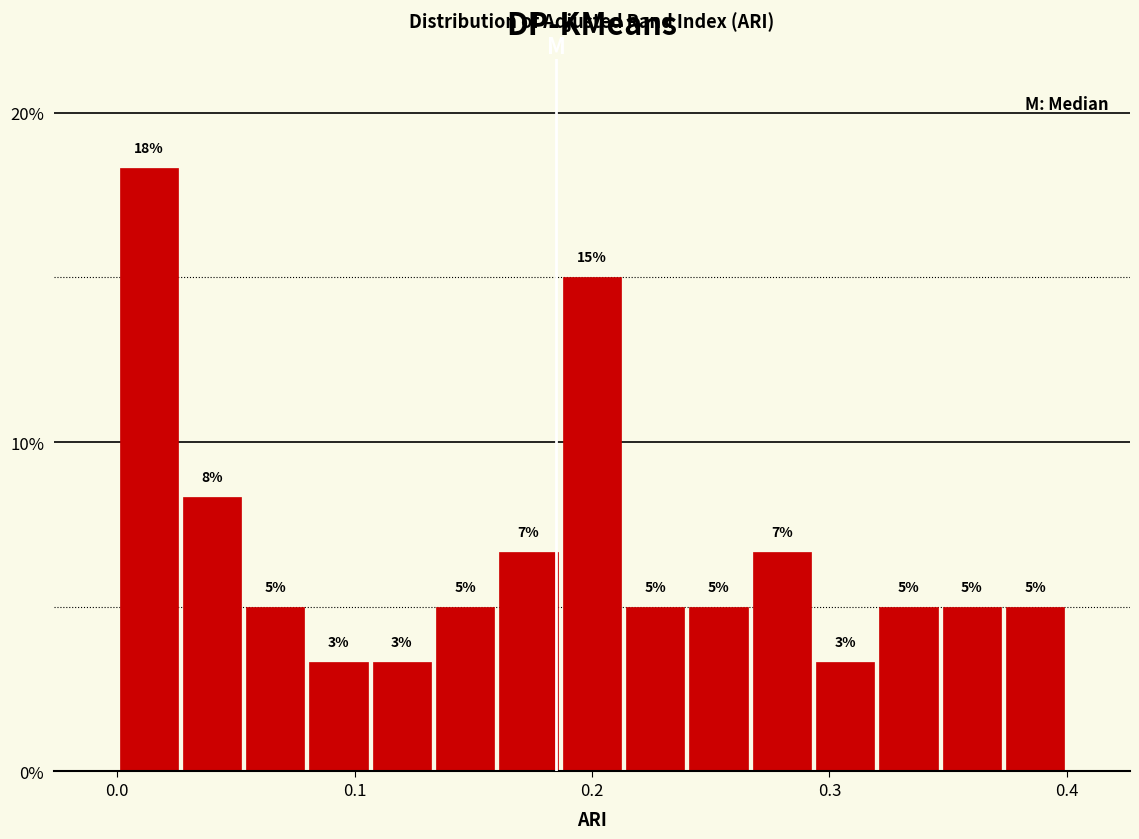

Read against the x-axis, roughly where is the centre of the tallest bar?

0.01